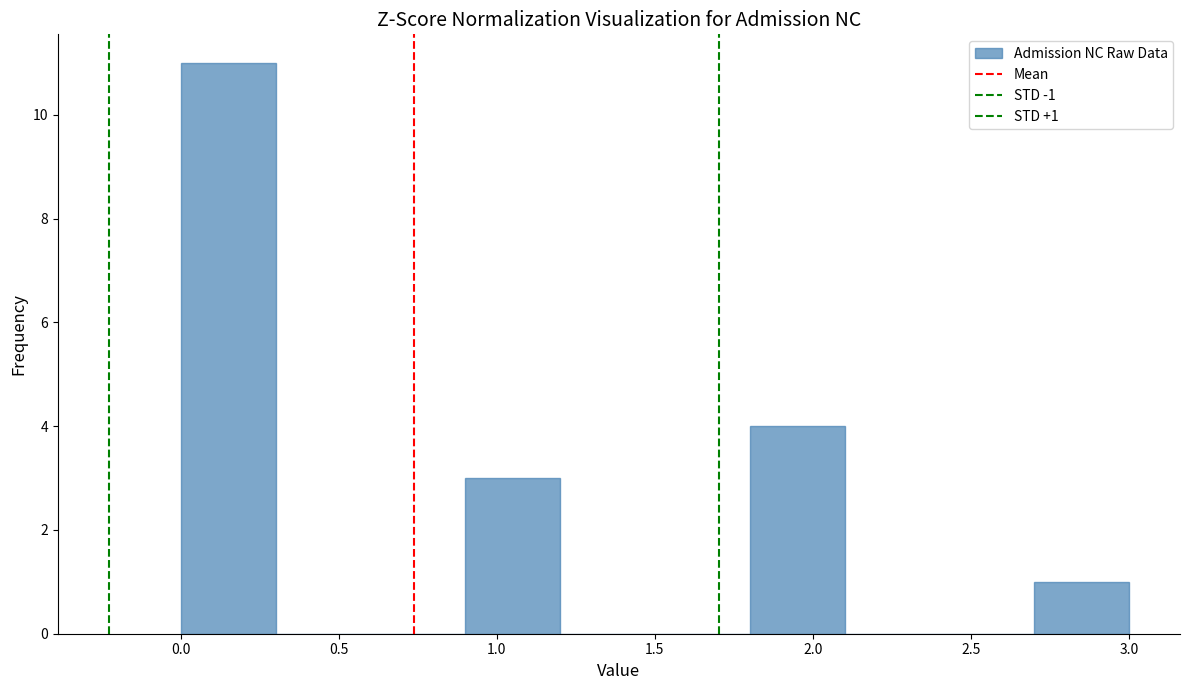

Over which range of the x-axis is the bar tallest?

0.0 to 0.3